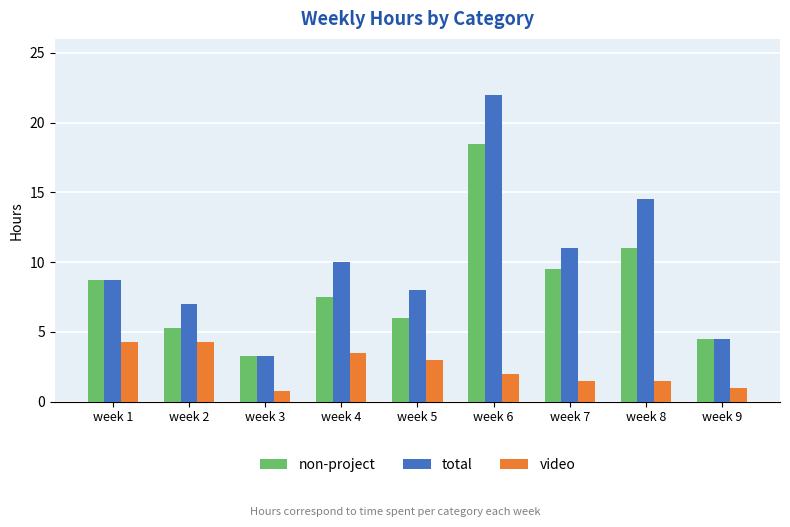

What is the smallest value displayed?

0.8